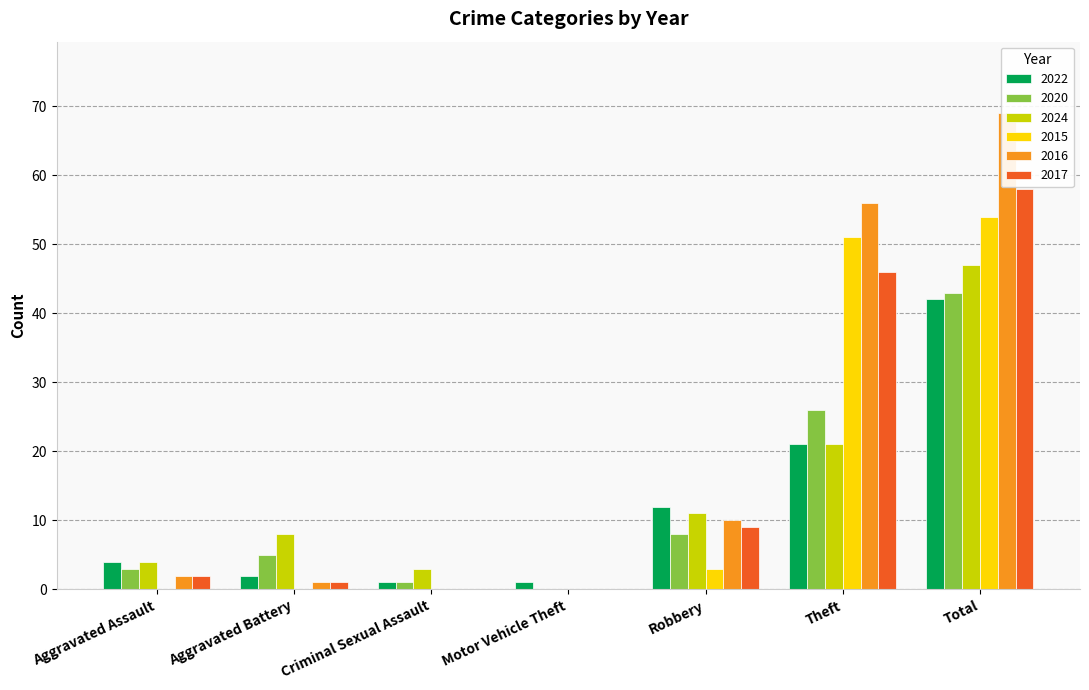

Does the chart contain stacked bars?

No